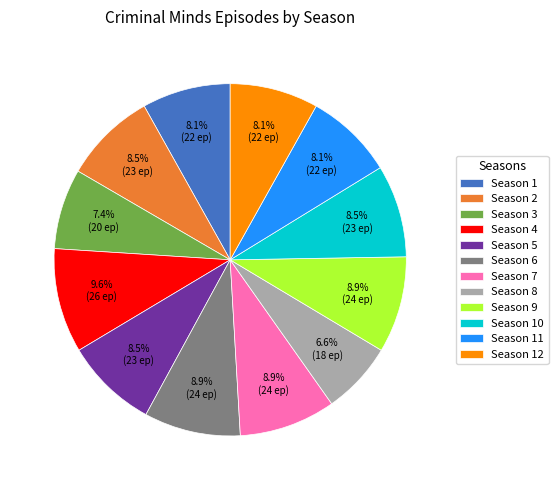

What is the ratio of the value at Season 3 to the value at Season 10?

0.9